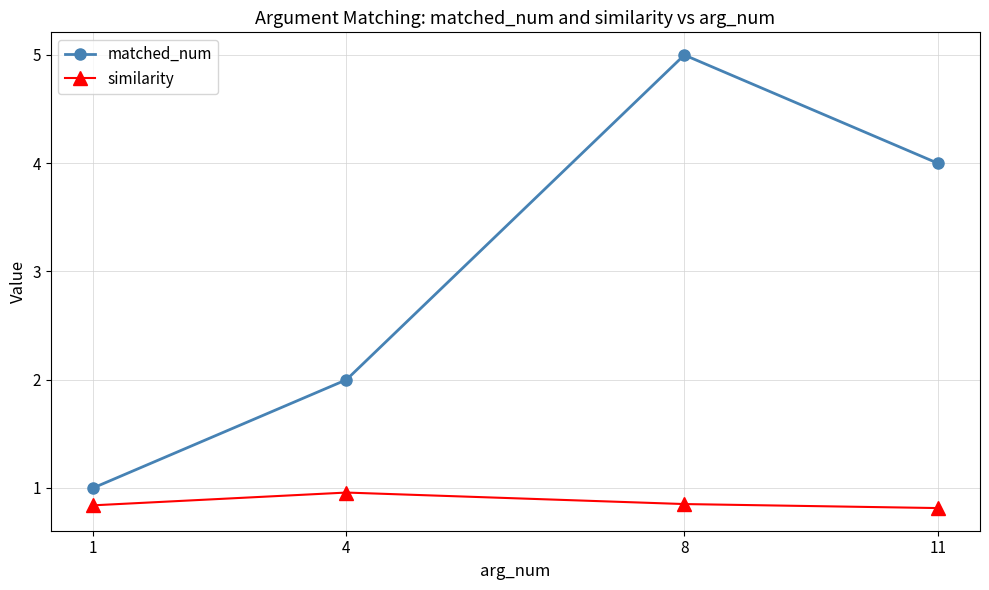

How many interior local peaks does the matched_num series have?

1